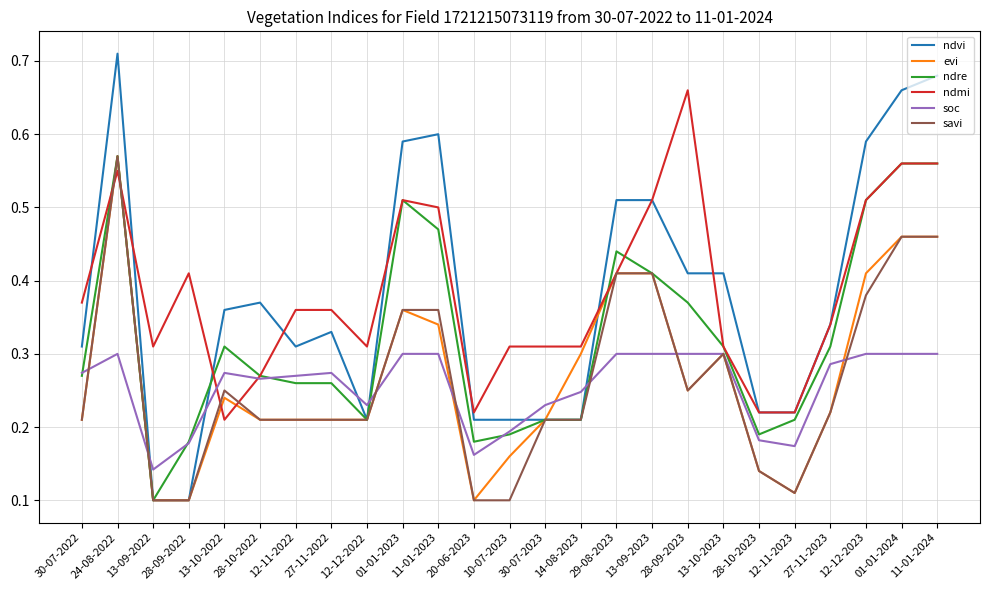

True or false: soc and ndre intersect in this chart.

True